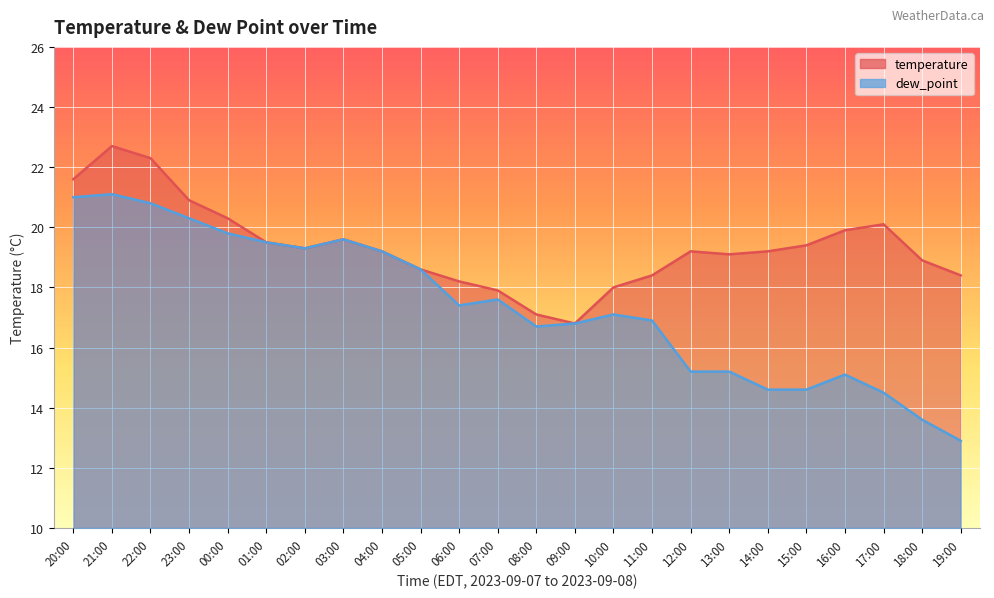

What is the greatest value displayed?

22.7